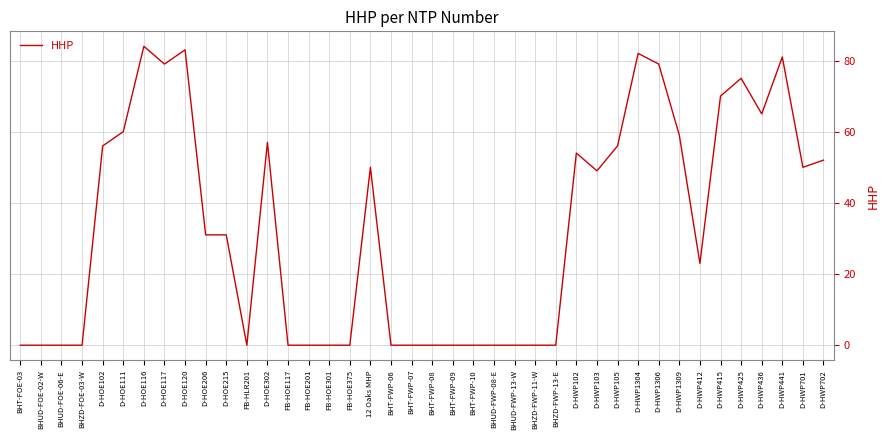

What is the difference between the values at BHT-FWP-07 and D-HOE215?

31